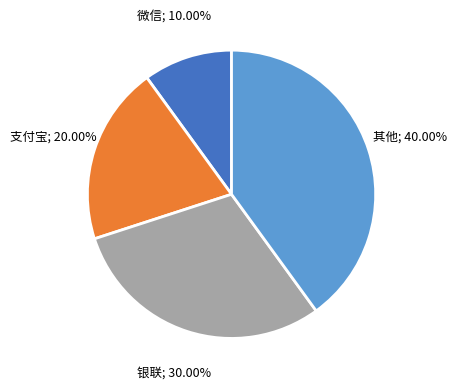

Is there a majority slice in this chart?

No